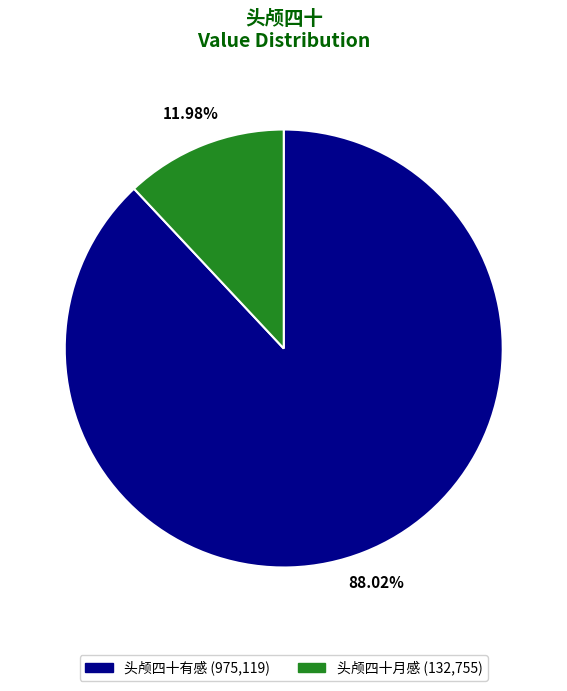

Which category accounts for the majority?

头颅四十有感